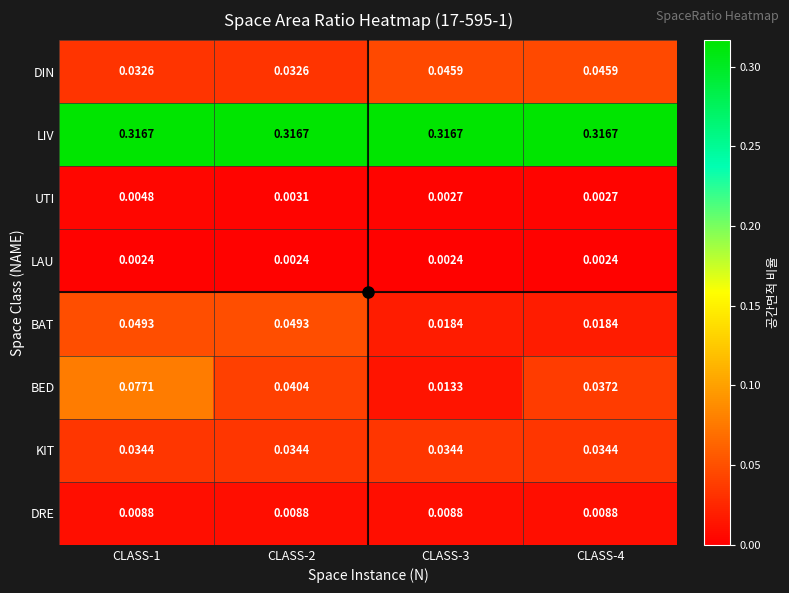

Which series has the widest spread of values?

BED